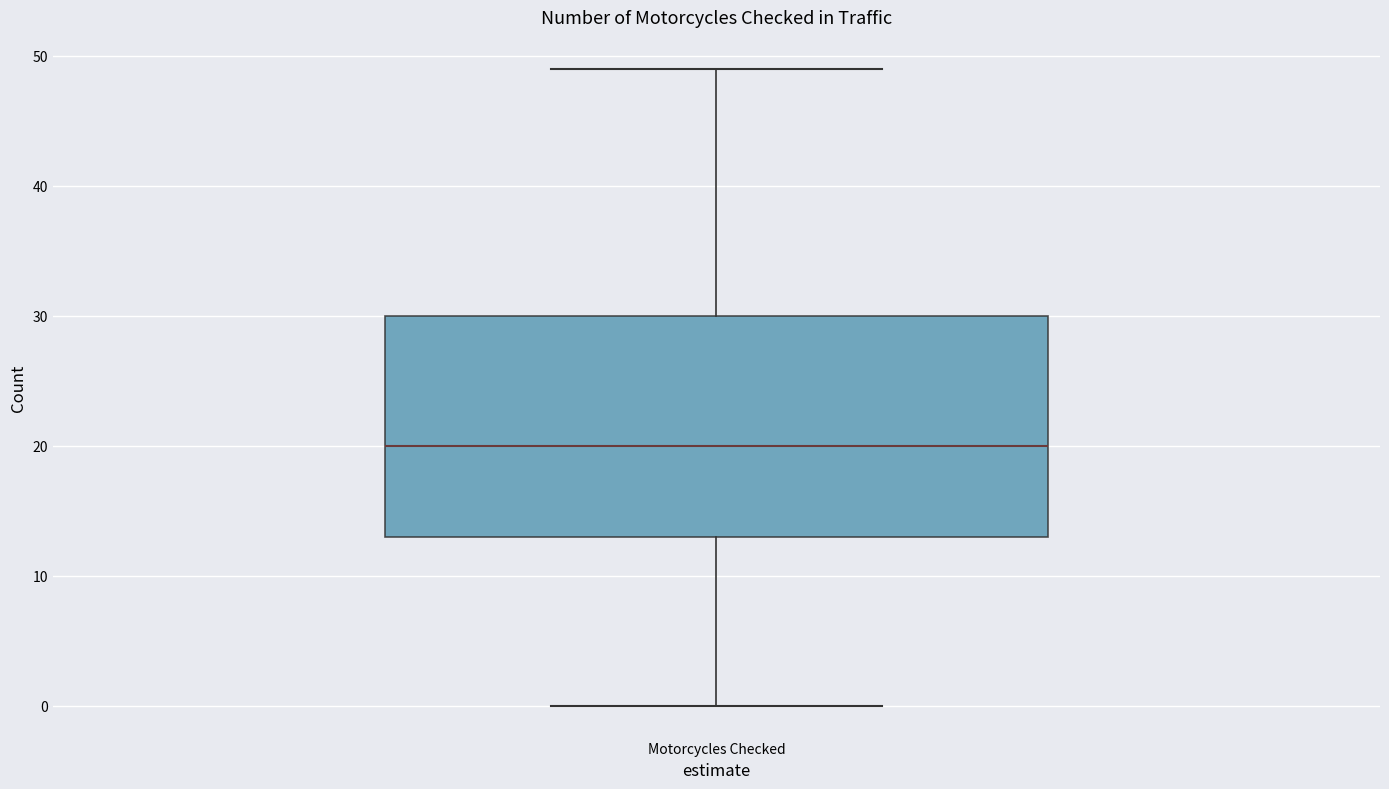

Where is the lower edge of the box for Motorcycles Checked on the y-axis? The values are not printed on the chart, so give them approximately, as read against the axis.

13